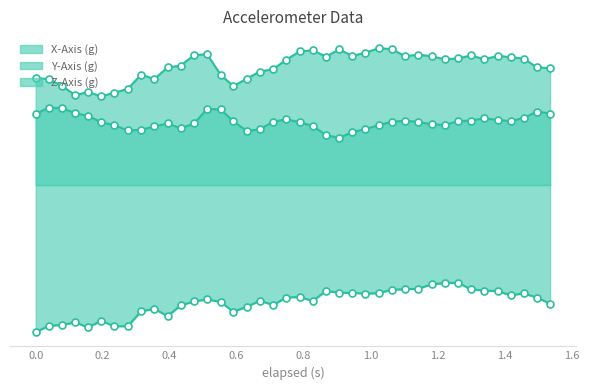

List the series in order of their peak value, lowest first.

Z-Axis (g), Y-Axis (g), X-Axis (g)